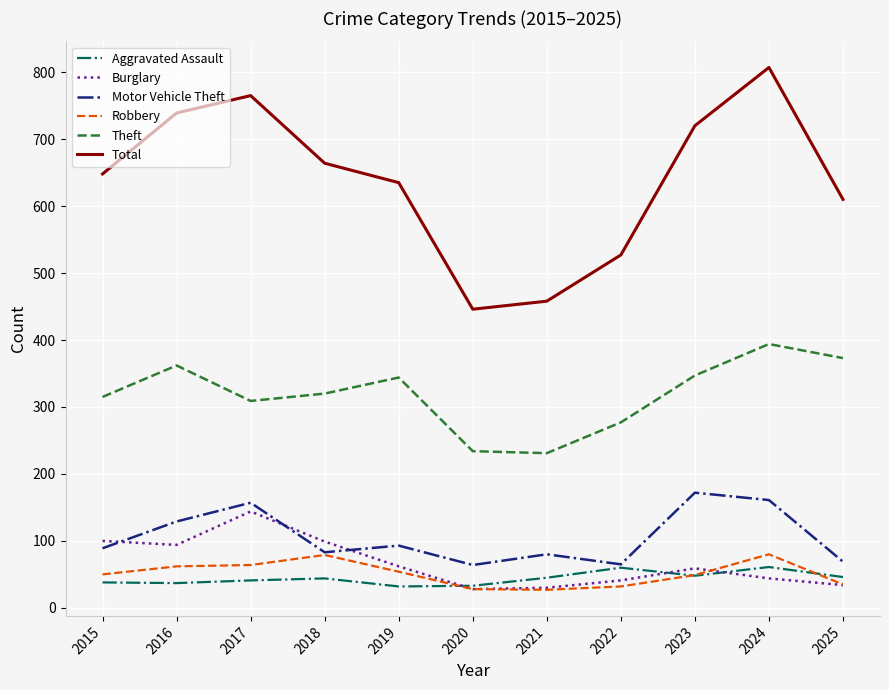

What is the difference between the Aggravated Assault values at 2024 and 2020?

28